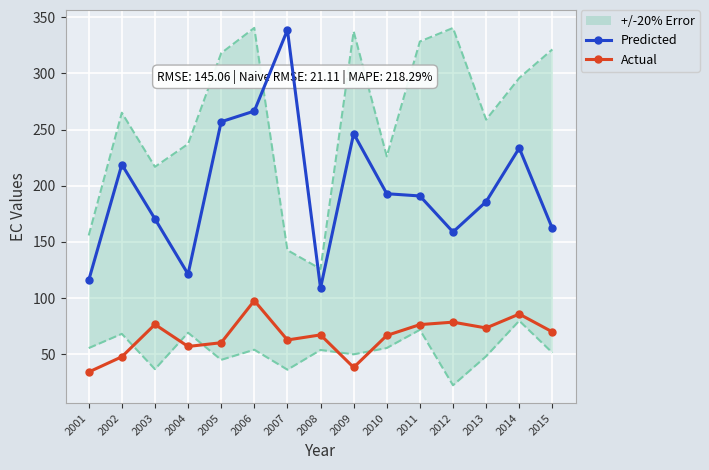

What is the sum of the Actual values at 2010 and 2001?

101.0